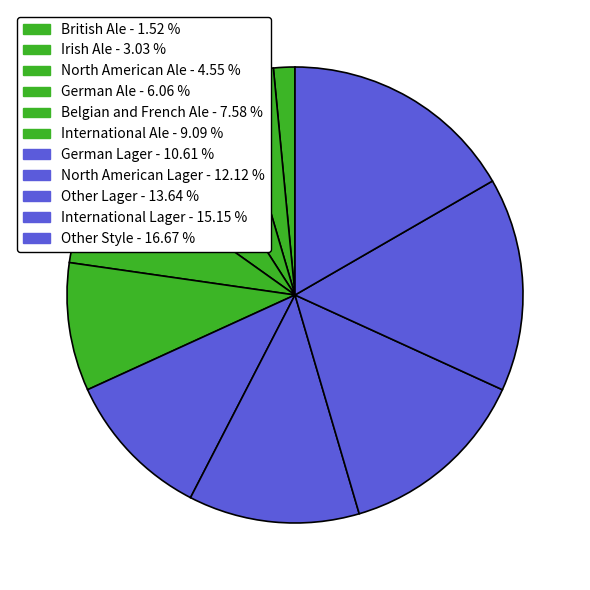

What is the largest slice in the pie chart?

Other Style